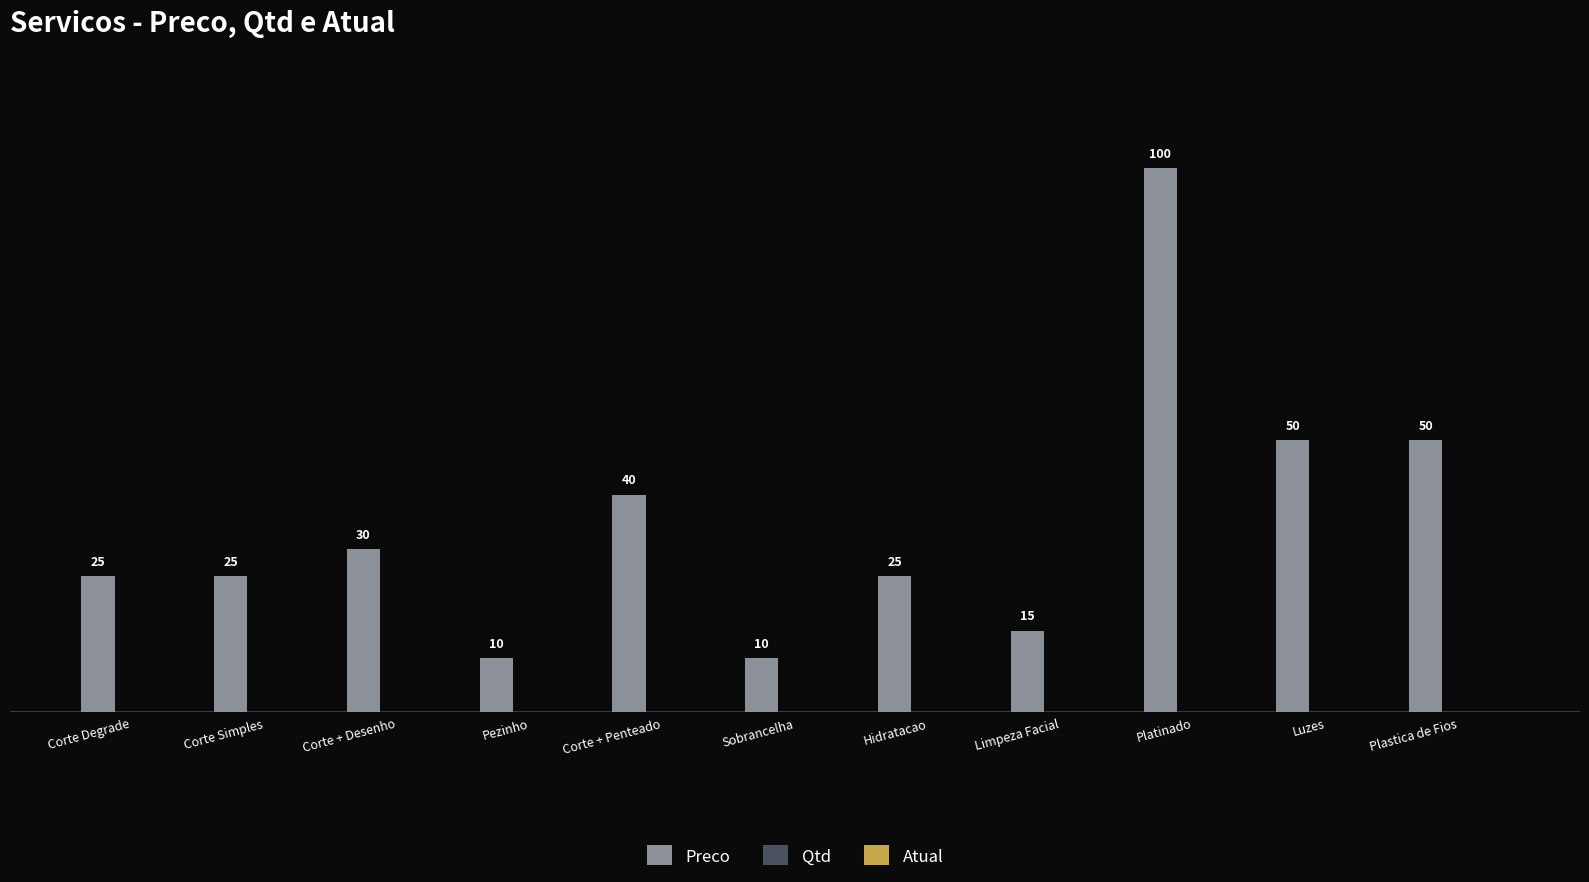

Count the number of categories in the chart.

11